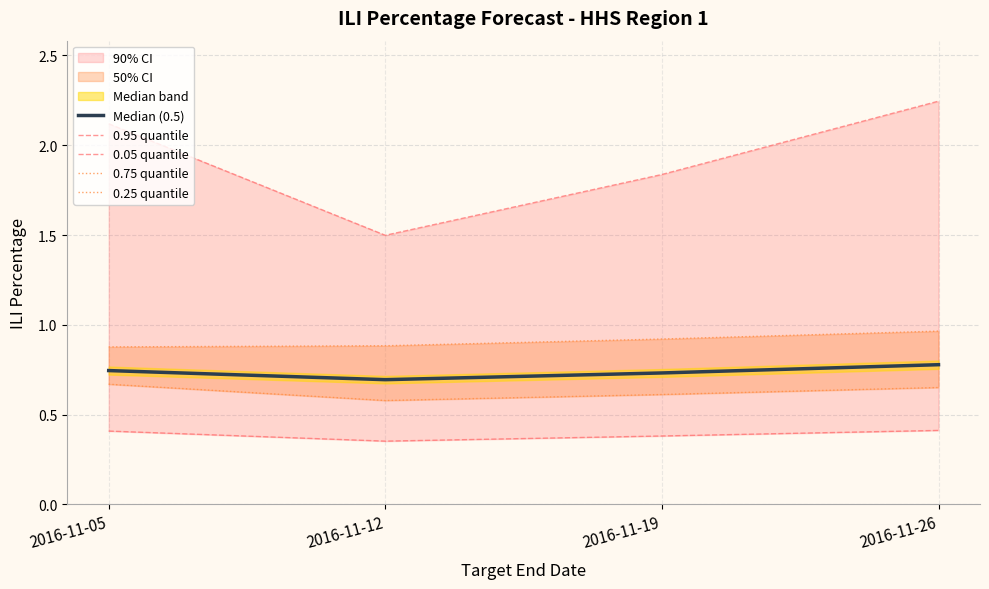

True or false: 0.75 quantile has more than 0 interior local peaks.

False